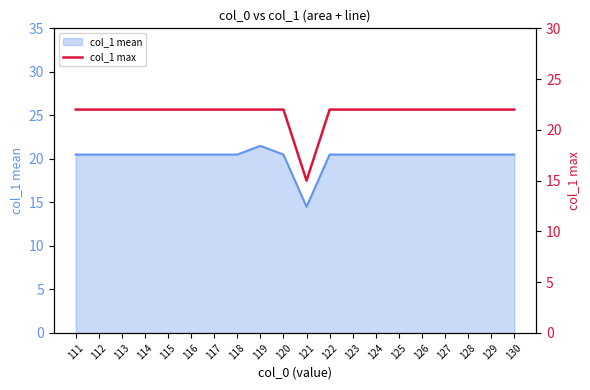

True or false: col_1 mean has a value of 20.5 at 113.

True